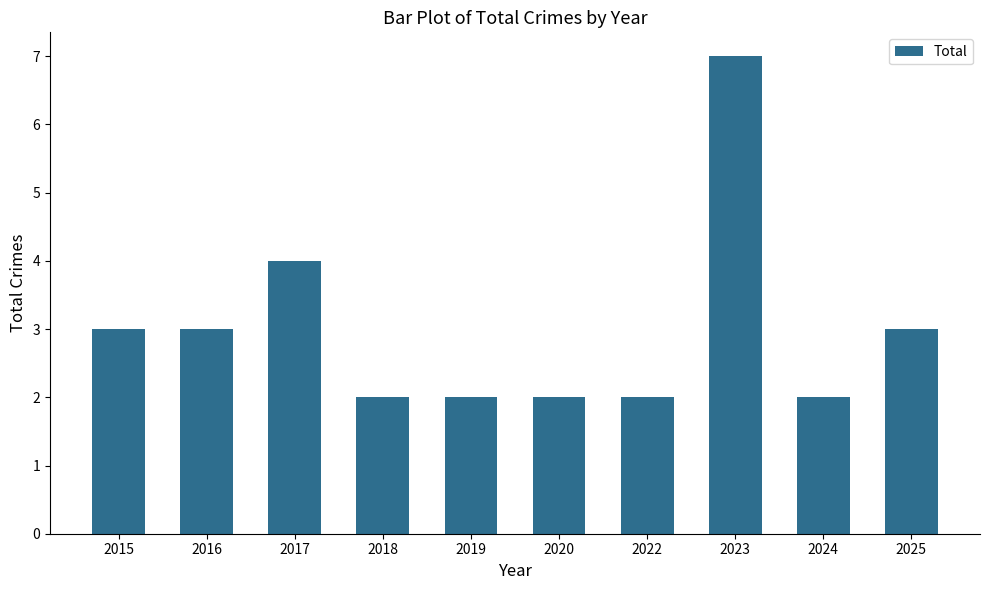

What is the minimum value shown in the chart?

2